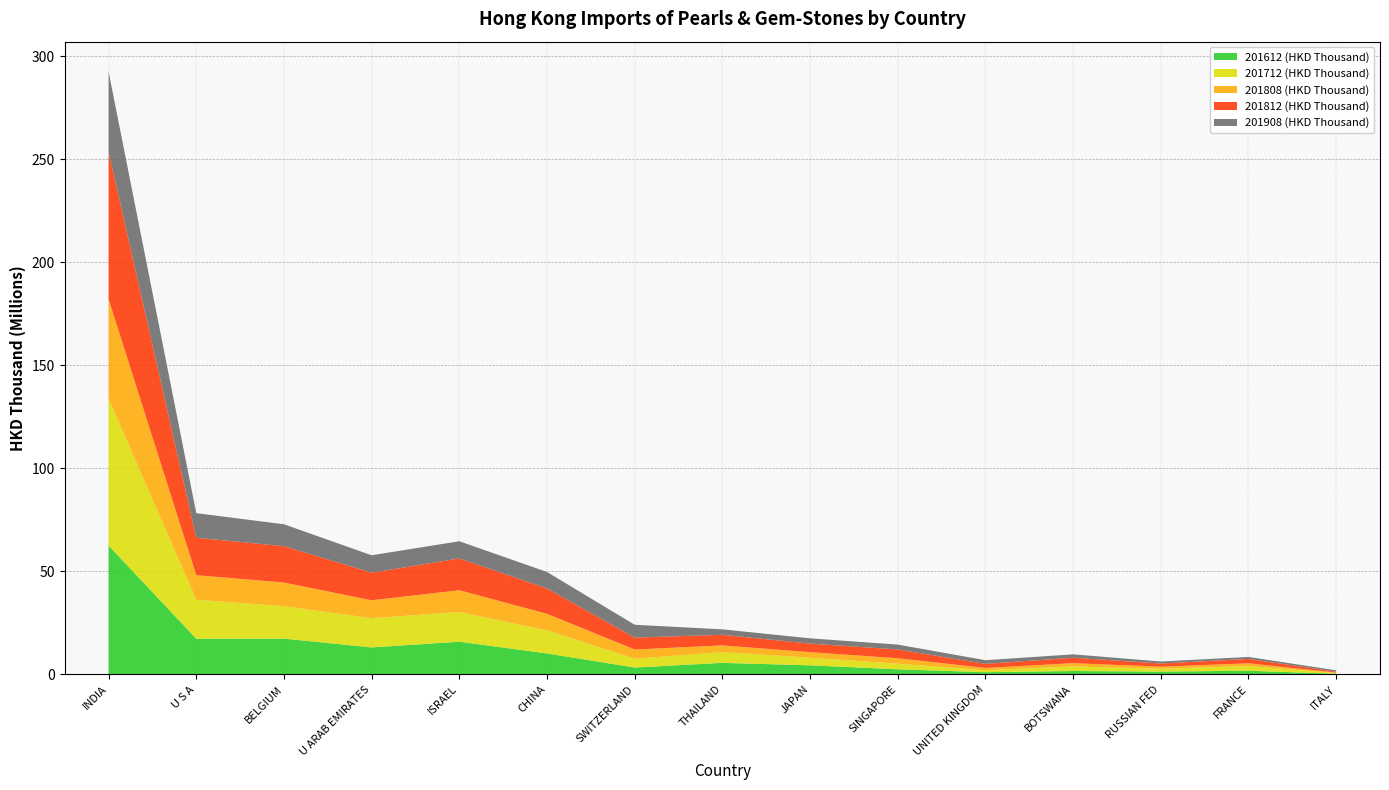

Reading left to right, transcribe all the data shown in this chart.

201612 (HKD Thousand): 62502272.0	17340166.7	17388294.2	13095233.9	15882678.7	10180688.5	3361043.3	5613994.1	4426221.4	2495033.3	1080868.4	1666947.4	1382469.2	1799546.8	322489.2
201712 (HKD Thousand): 71276889.6	18900044.0	15679726.0	14204513.1	14398962.8	11220017.4	4296526.6	5207952.3	3727854.4	2702285.2	993908.2	2208703.5	1405994.1	2257904.0	362404.4
201808 (HKD Thousand): 48273194.7	11917487.3	11531139.6	8677641.0	10572281.0	8028732.5	4441268.8	3280156.5	2658678.1	2661014.2	1087446.3	1596513.7	993574.4	1333924.4	241422.3
201812 (HKD Thousand): 71516799.9	18162430.3	17632327.1	13392445.1	15409710.4	12322799.2	5770828.4	5130301.9	4156756.3	4259651.8	1961220.6	2641353.0	1530521.4	2152535.8	419304.9
201908 (HKD Thousand): 38811747.5	11935473.5	10618386.5	8451143.9	8364056.8	7953039.2	6229873.5	2651098.6	2546601.3	2373914.4	1783691.5	1641853.9	969273.0	950714.6	646741.0